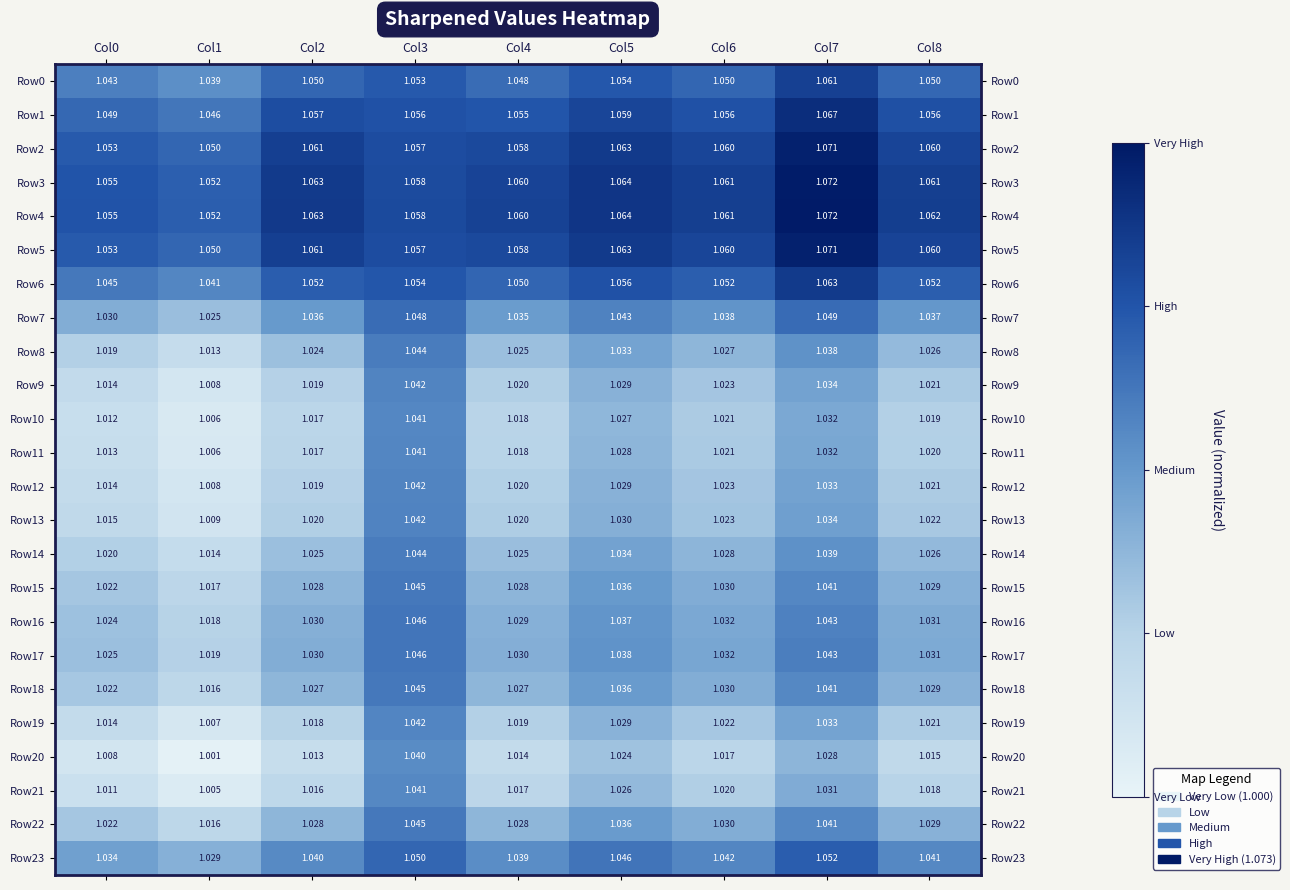

Is the value of Row22 at Col5 greater than the value of Row1 at Col3?

No